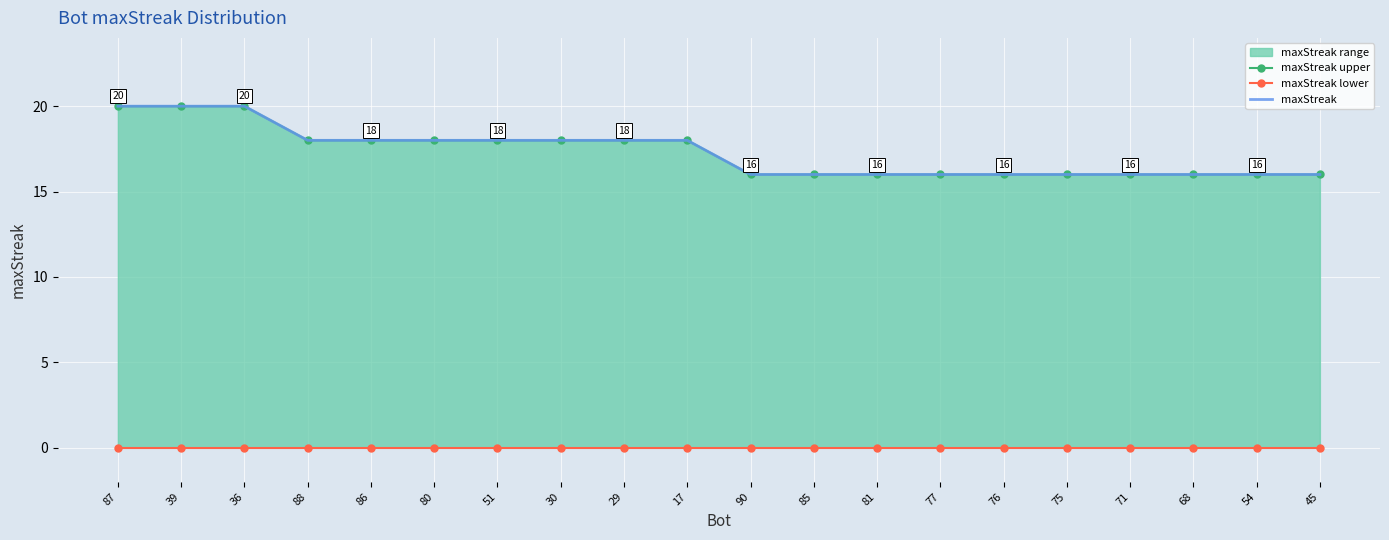

At which label does maxStreak upper reach its peak?

87